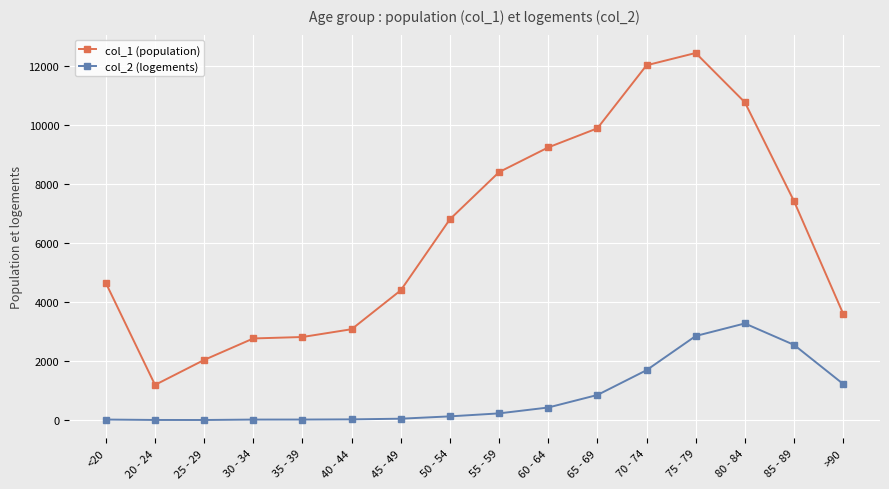

True or false: col_1 (population) and col_2 (logements) intersect in this chart.

False